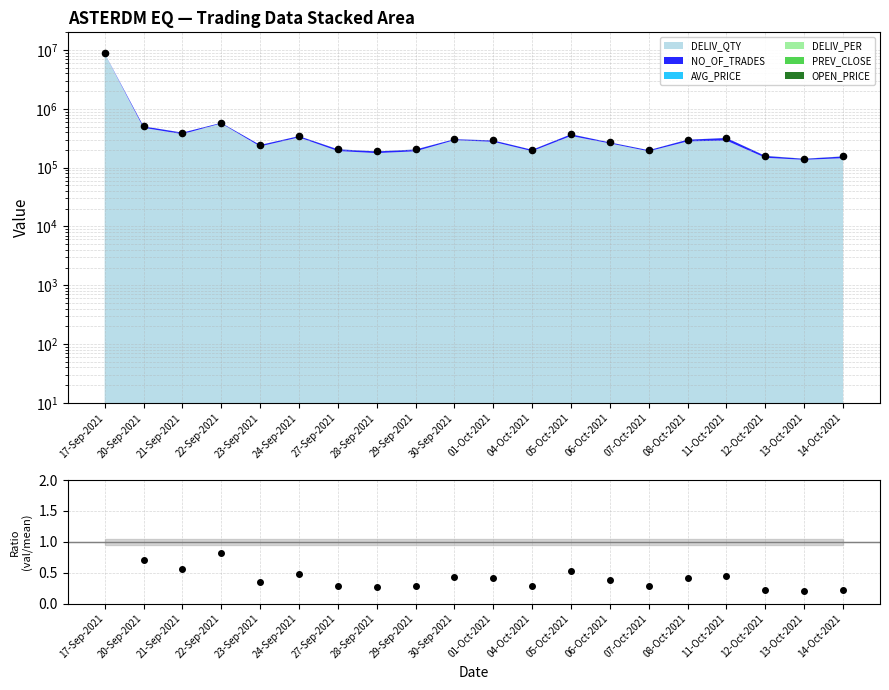

Approximately how many times larger is the value at 23-Sep-2021 compared to 22-Sep-2021?

0.4